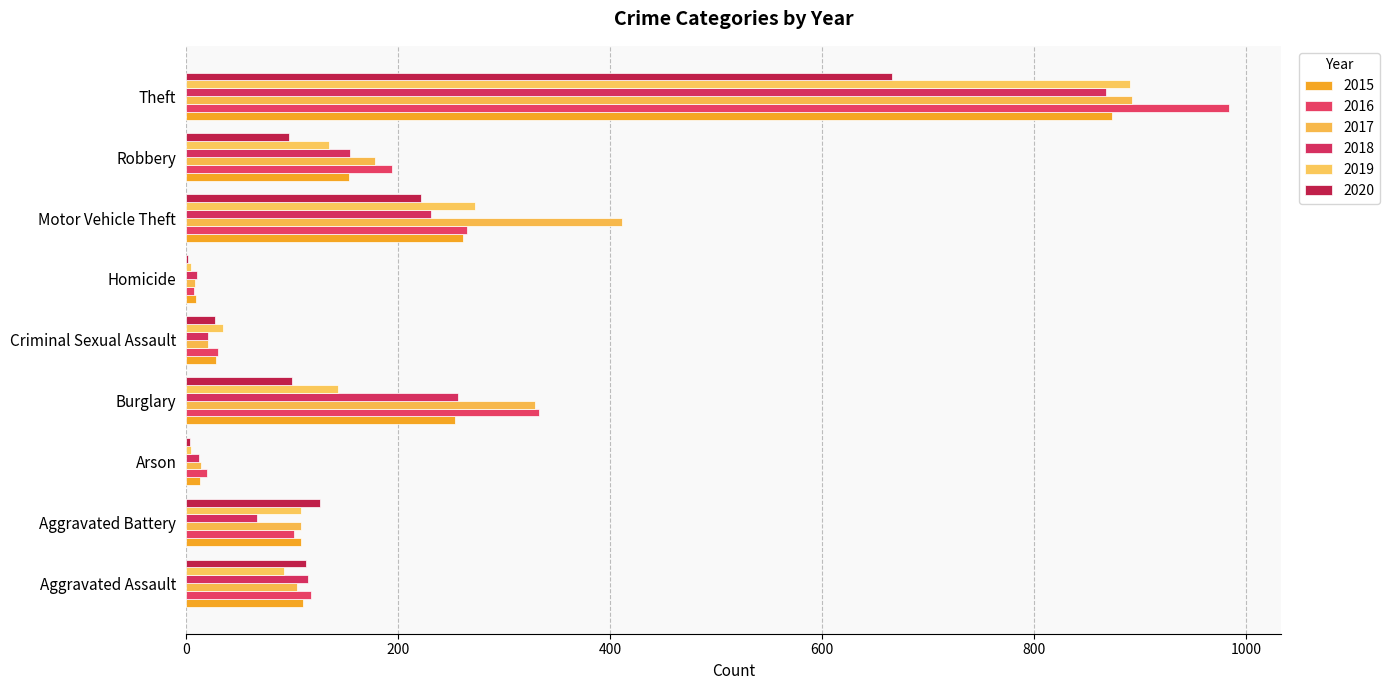

Is the value of 2019 at Arson greater than the value of 2020 at Motor Vehicle Theft?

No